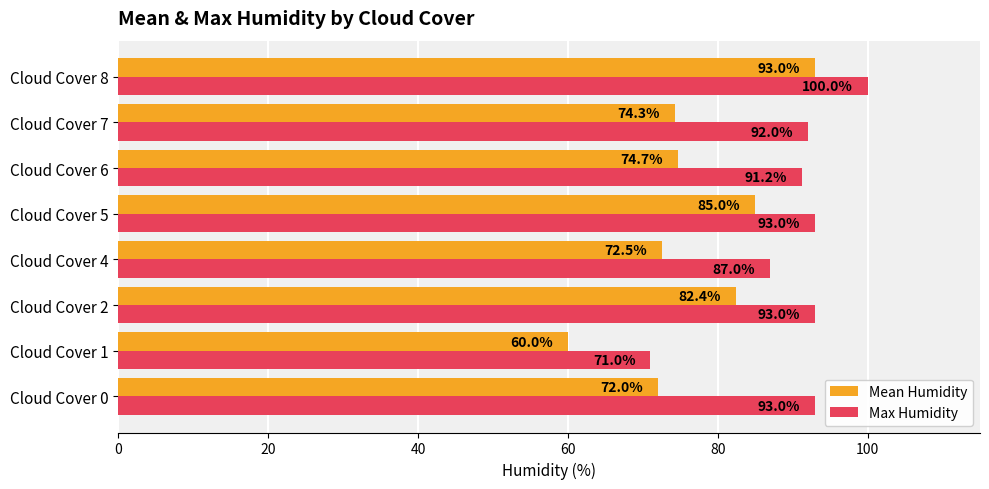

Which series changed the most between Cloud Cover 1 and Cloud Cover 6?

Max Humidity